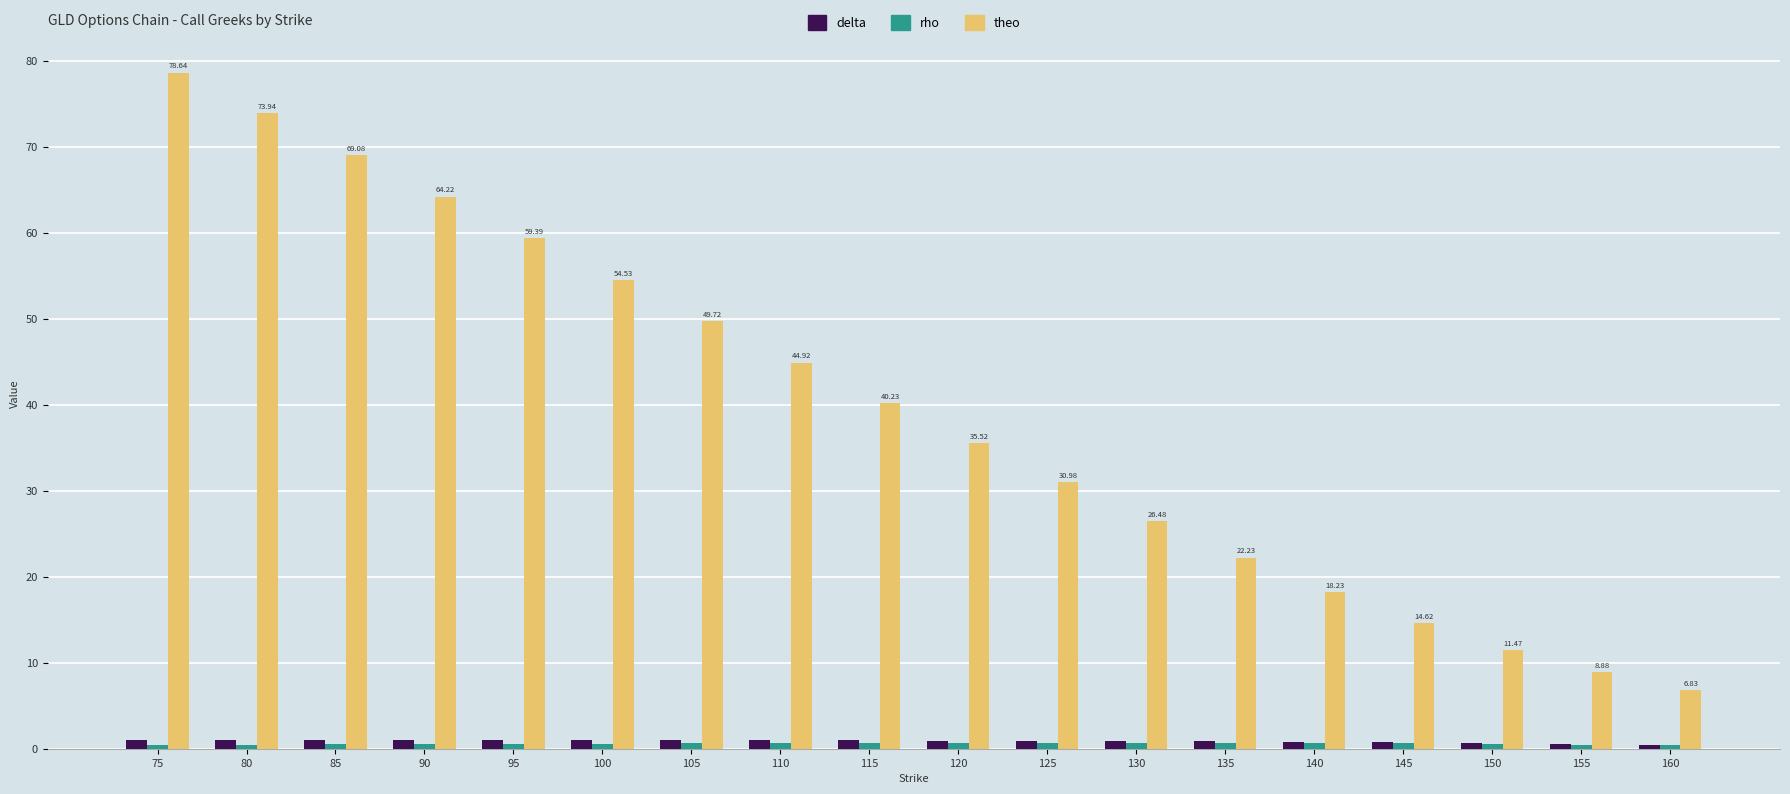

Which series changed the most between 110 and 130?

theo